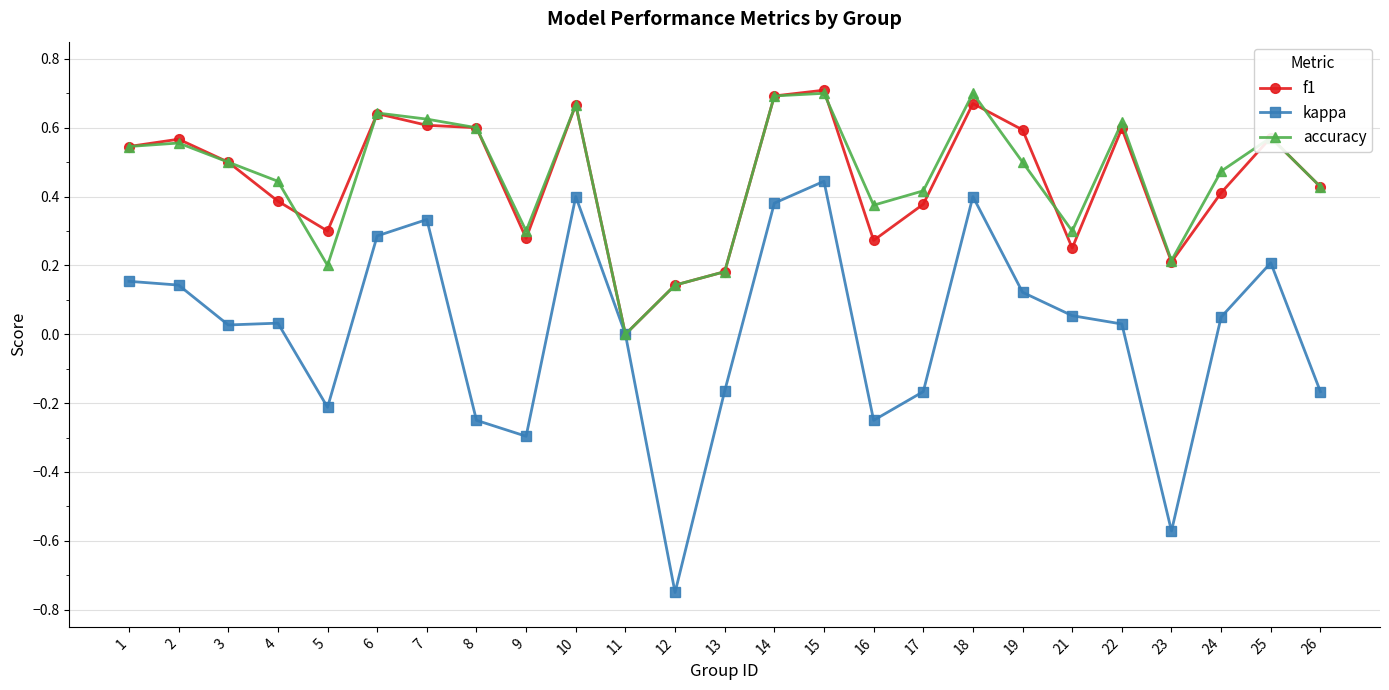

True or false: f1 has more than 1 points higher than both neighbors.

True